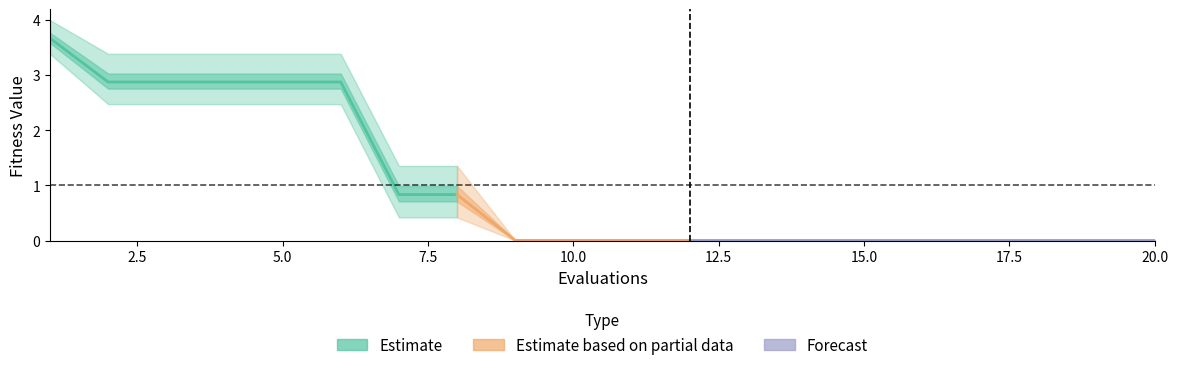

True or false: best and worst cross at least once.

False